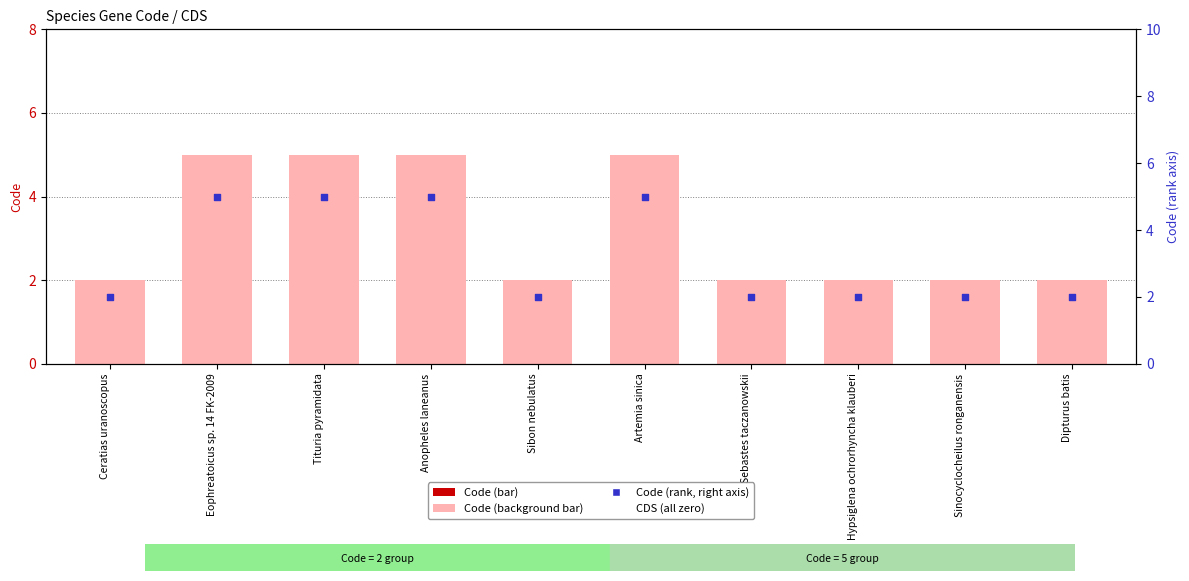

Which series reaches the minimum Y coordinate?

CDS